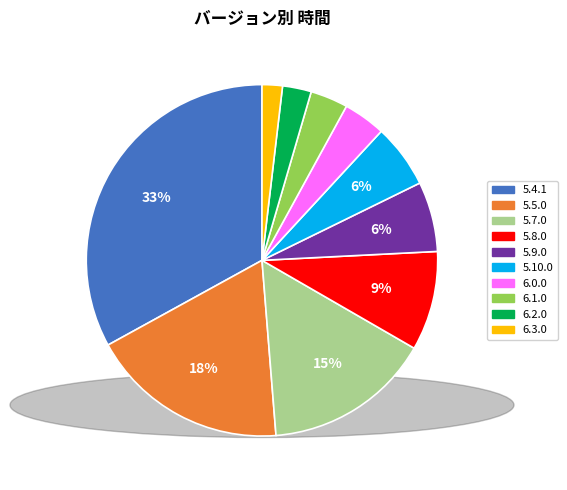

What percentage is the 5.4.1 slice, to the nearest percent?

33%